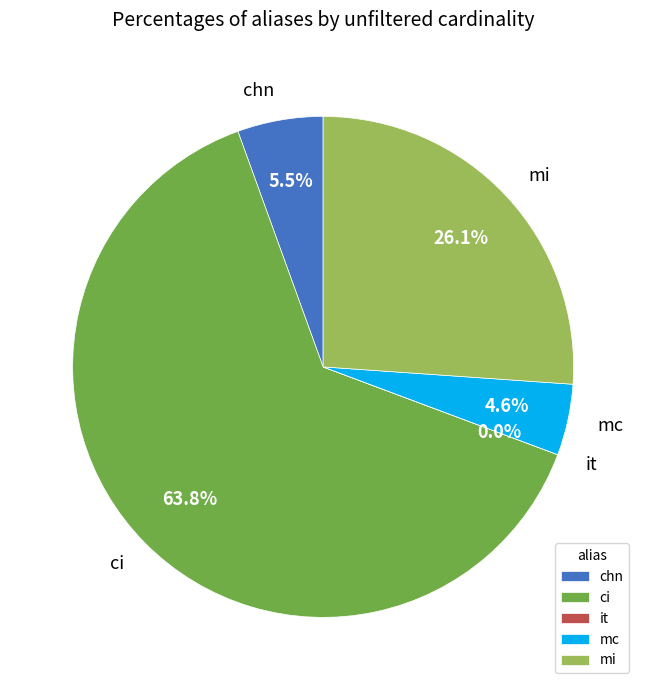

Which category has the biggest portion of the pie?

ci